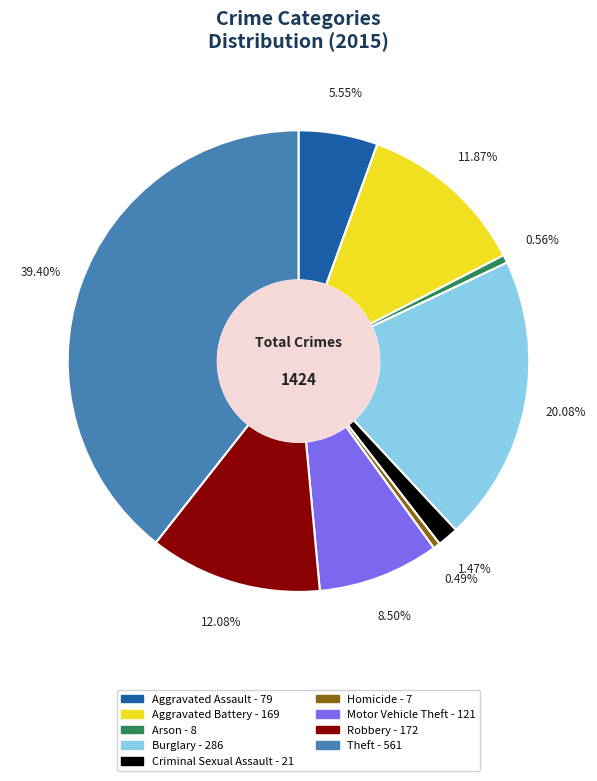

Does Arson represent more than half of the total?

No